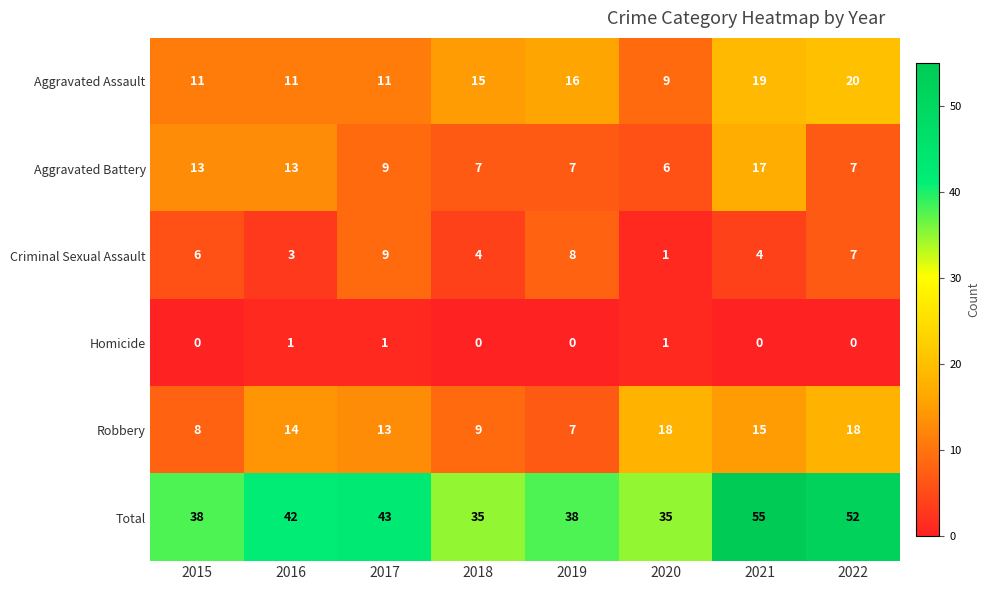

Is it true that Robbery equals 9 at 2018?

True